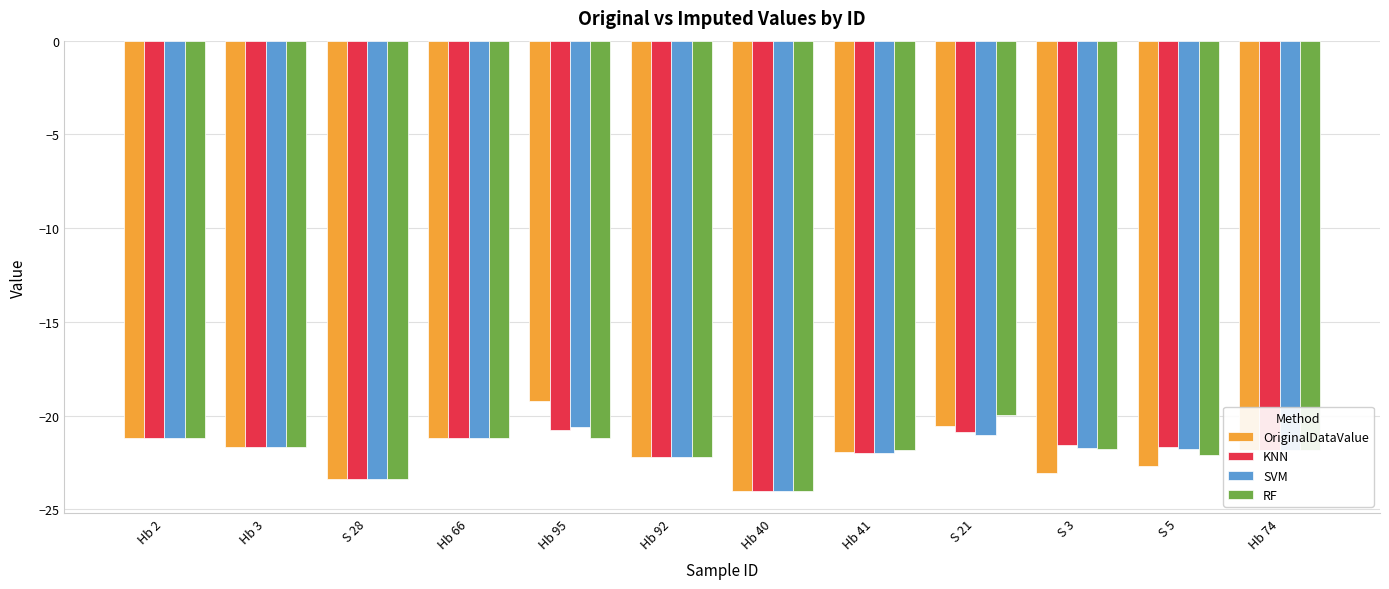

What is the approximate value of SVM at S 3?

-21.7